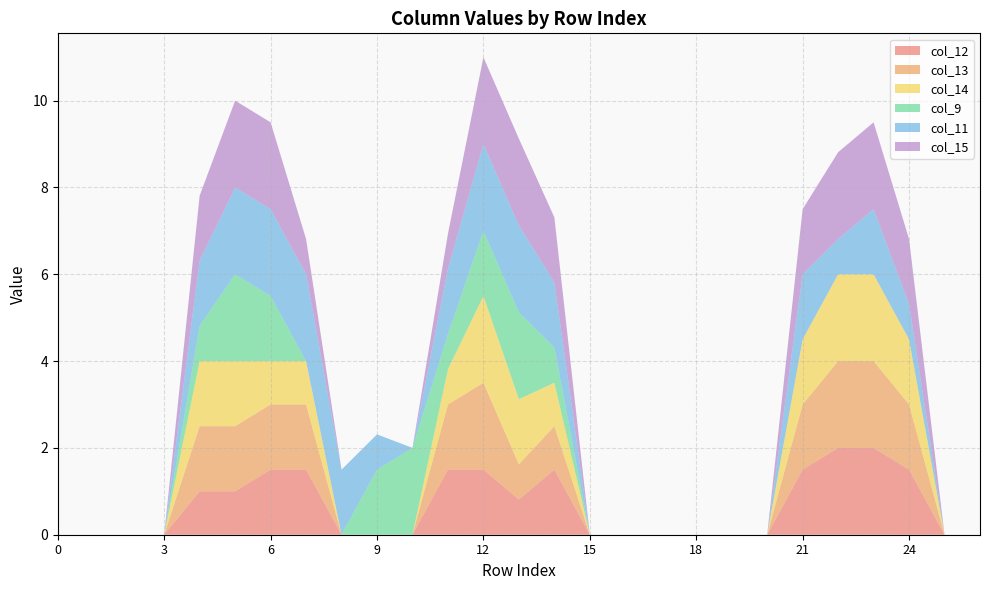

Reading right to left, extract all data points from this chart.

col_12: 26=0.0	25=0.0	24=1.5	23=2.0	22=2.0	21=1.5	20=0.0	19=0.0	18=0.0	17=0.0	16=0.0	15=0.0	14=1.5	13=0.8	12=1.5	11=1.5	10=0.0	9=0.0	8=0.0	7=1.5	6=1.5	5=1.0	4=1.0	3=0.0	2=0.0	1=0.0	0=0.0
col_13: 26=0.0	25=0.0	24=1.5	23=2.0	22=2.0	21=1.5	20=0.0	19=0.0	18=0.0	17=0.0	16=0.0	15=0.0	14=1.0	13=0.8	12=2.0	11=1.5	10=0.0	9=0.0	8=0.0	7=1.5	6=1.5	5=1.5	4=1.5	3=0.0	2=0.0	1=0.0	0=0.0
col_14: 26=0.0	25=0.0	24=1.5	23=2.0	22=2.0	21=1.5	20=0.0	19=0.0	18=0.0	17=0.0	16=0.0	15=0.0	14=1.0	13=1.5	12=2.0	11=0.8	10=0.0	9=0.0	8=0.0	7=1.0	6=1.0	5=1.5	4=1.5	3=0.0	2=0.0	1=0.0	0=0.0
col_9: 26=0.0	25=0.0	24=0.0	23=0.0	22=0.0	21=0.0	20=0.0	19=0.0	18=0.0	17=0.0	16=0.0	15=0.0	14=0.8	13=2.0	12=1.5	11=0.8	10=2.0	9=1.5	8=0.0	7=0.0	6=1.5	5=2.0	4=0.8	3=0.0	2=0.0	1=0.0	0=0.0
col_11: 26=0.0	25=0.0	24=0.8	23=1.5	22=0.8	21=1.5	20=0.0	19=0.0	18=0.0	17=0.0	16=0.0	15=0.0	14=1.5	13=2.0	12=2.0	11=1.5	10=0.0	9=0.8	8=1.5	7=2.0	6=2.0	5=2.0	4=1.5	3=0.0	2=0.0	1=0.0	0=0.0
col_15: 26=0.0	25=0.0	24=1.5	23=2.0	22=2.0	21=1.5	20=0.0	19=0.0	18=0.0	17=0.0	16=0.0	15=0.0	14=1.5	13=2.0	12=2.0	11=0.8	10=0.0	9=0.0	8=0.0	7=0.8	6=2.0	5=2.0	4=1.5	3=0.0	2=0.0	1=0.0	0=0.0